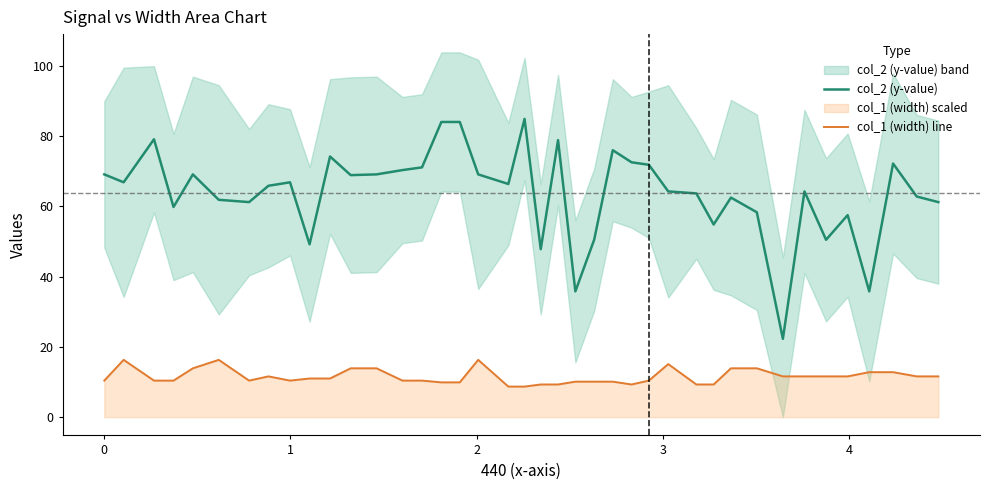

Reading right to left, list all the values displayed in this chart.

col_2 (y-value): 61.2	62.8	72.1	35.8	57.5	50.5	64.2	22.3	58.3	62.5	54.8	63.6	64.2	71.8	72.5	75.9	50.5	35.8	78.8	47.8	84.8	66.3	69.1	84.0	84.0	71.0	70.3	69.1	68.8	74.1	49.2	66.8	65.8	61.2	61.8	69.1	59.8	79.0	66.8	69.1
col_1 (width) line: 11.6	11.6	12.8	12.8	11.6	11.6	11.6	11.6	13.9	13.9	9.3	9.3	15.1	10.4	9.3	10.1	10.1	10.1	9.3	9.3	8.7	8.7	16.3	9.9	9.9	10.4	10.4	13.9	13.9	11.0	11.0	10.4	11.6	10.4	16.3	13.9	10.4	10.4	16.3	10.4